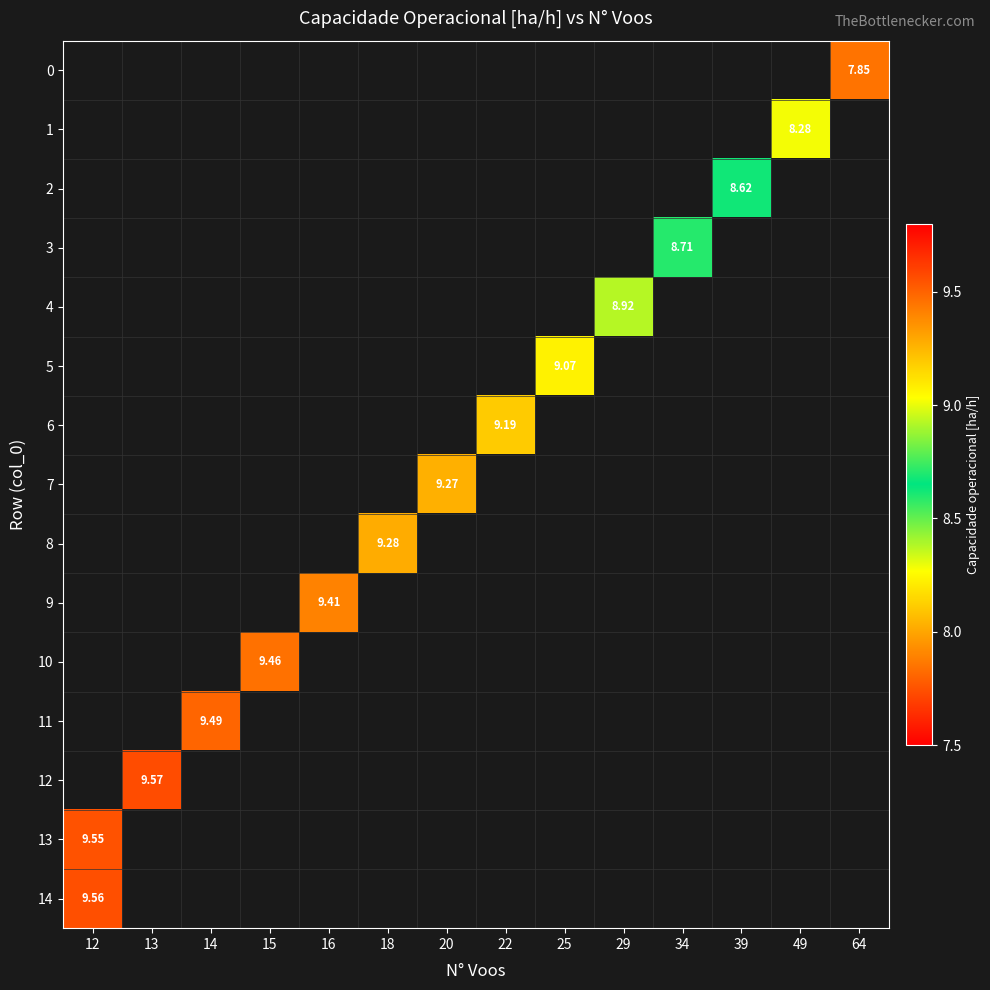

Which has a higher value, 25 or 13?

13